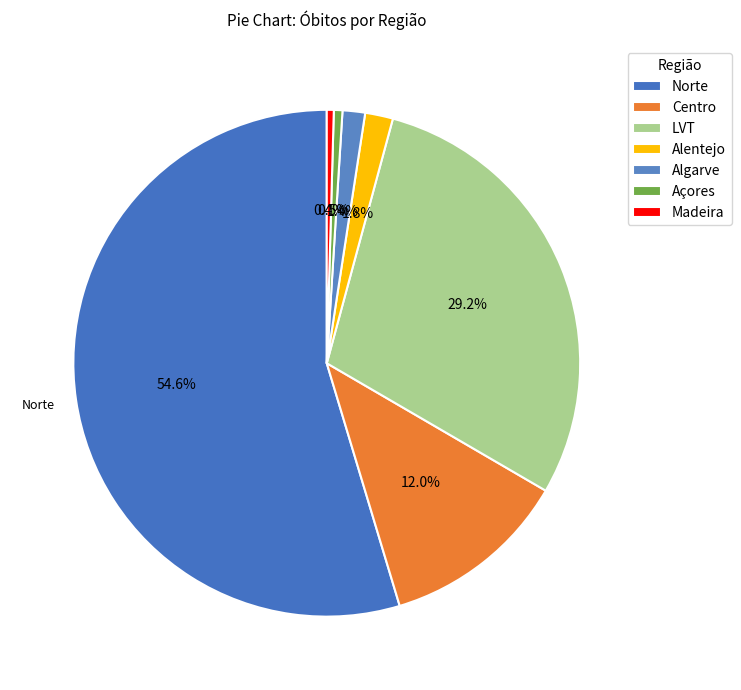

Is Madeira the majority of the pie?

No